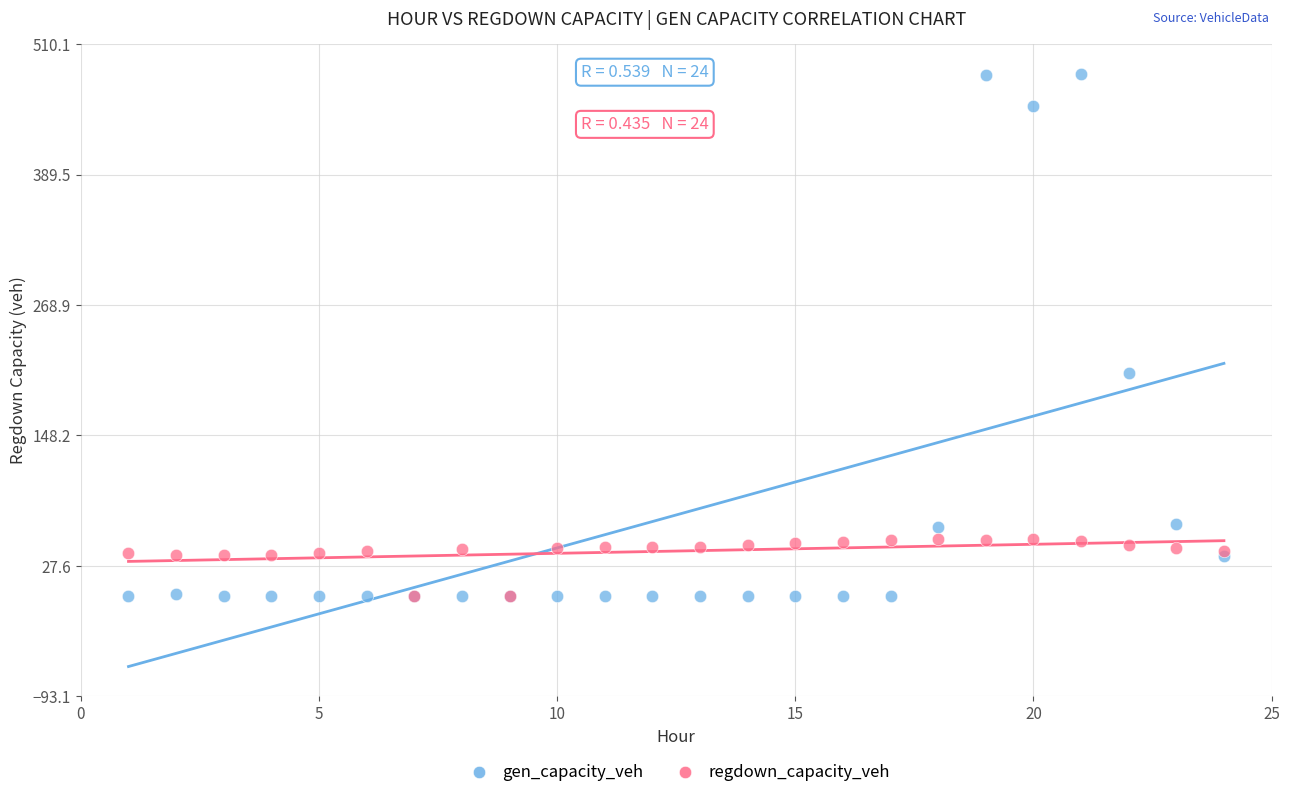

Across all series, what Y value is closest to 241?

205.9